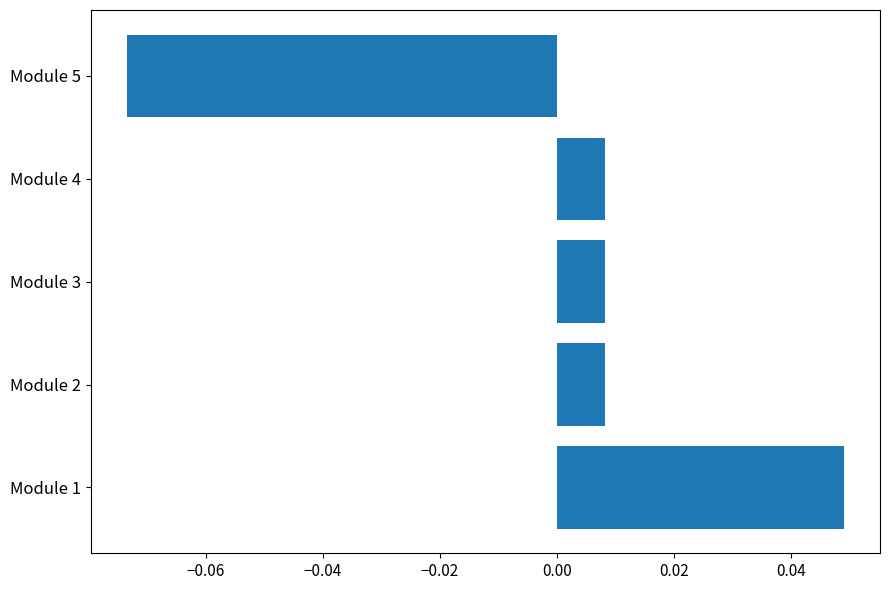

What is the difference between the maximum and minimum values?

0.1